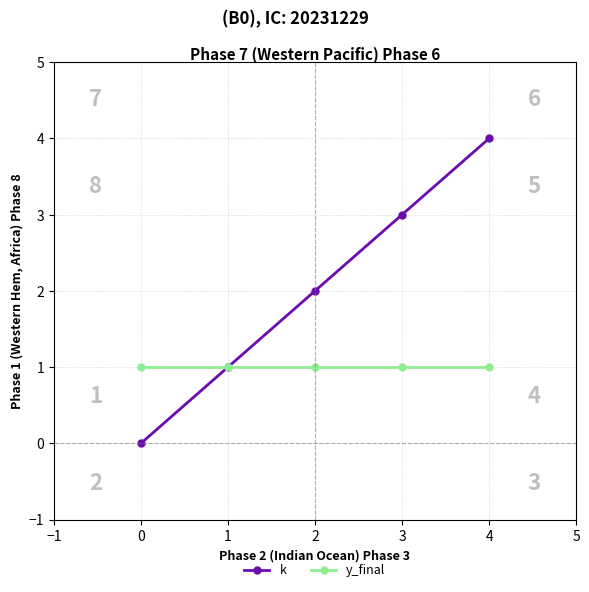

What is the value of the k point at the 5th from the left?

4